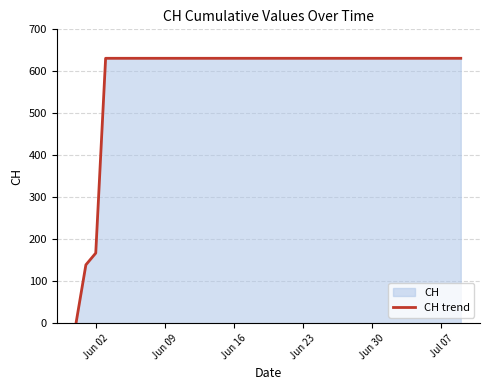

What is the difference between the maximum and minimum values?

631